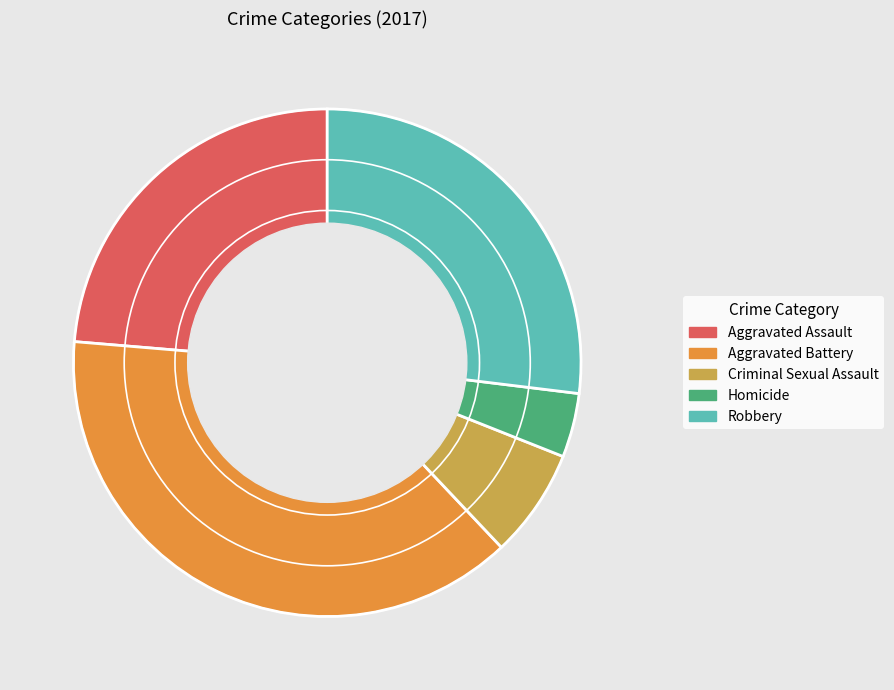

The Robbery slice represents 12% of the pie. True or false?

False